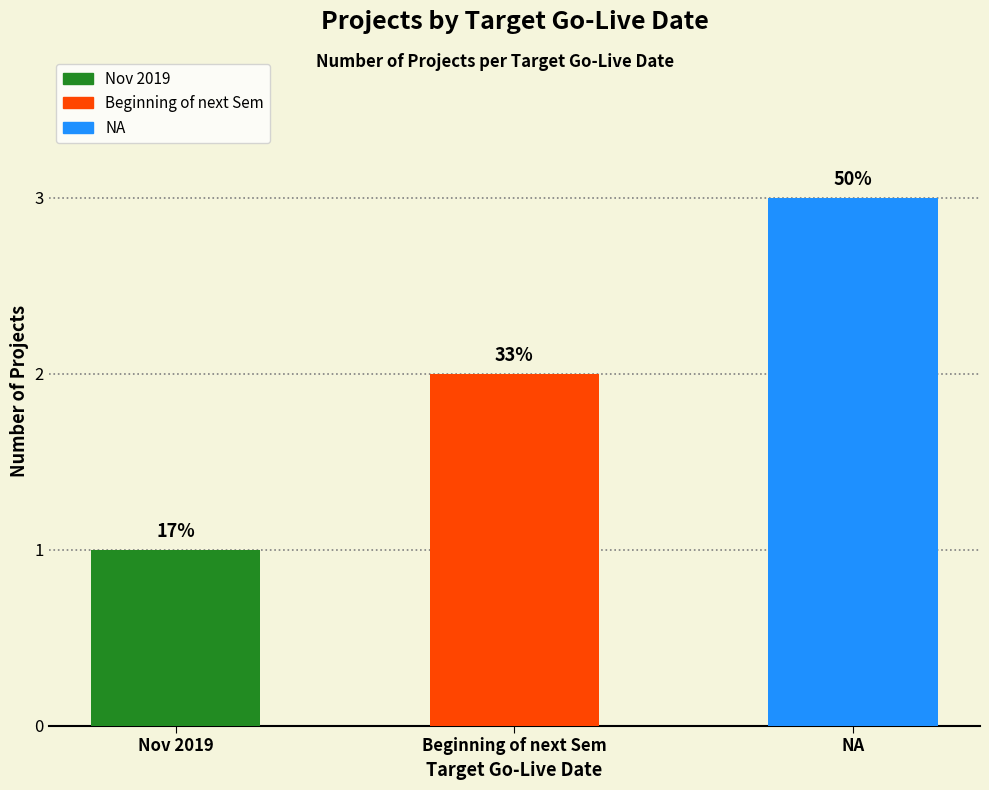

How many bars are there in total?

3